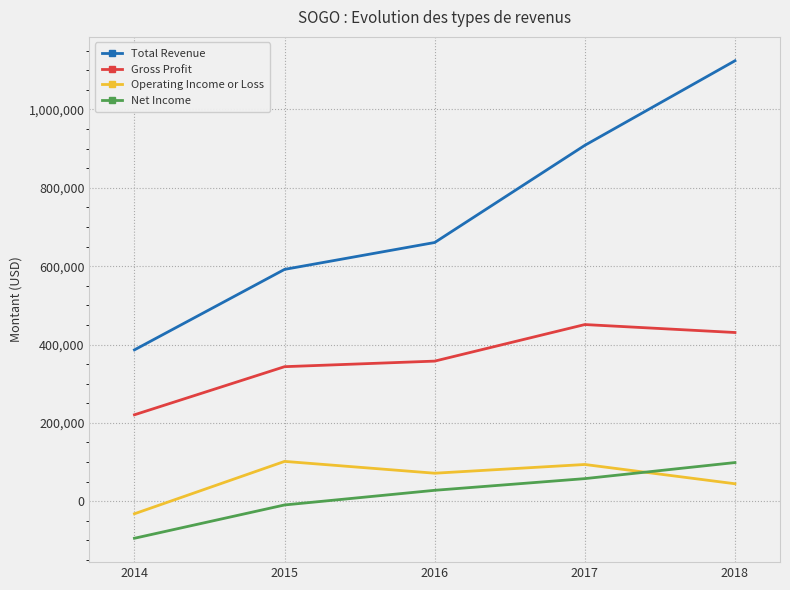

Is it true that Gross Profit equals 575013 at 2015?

False